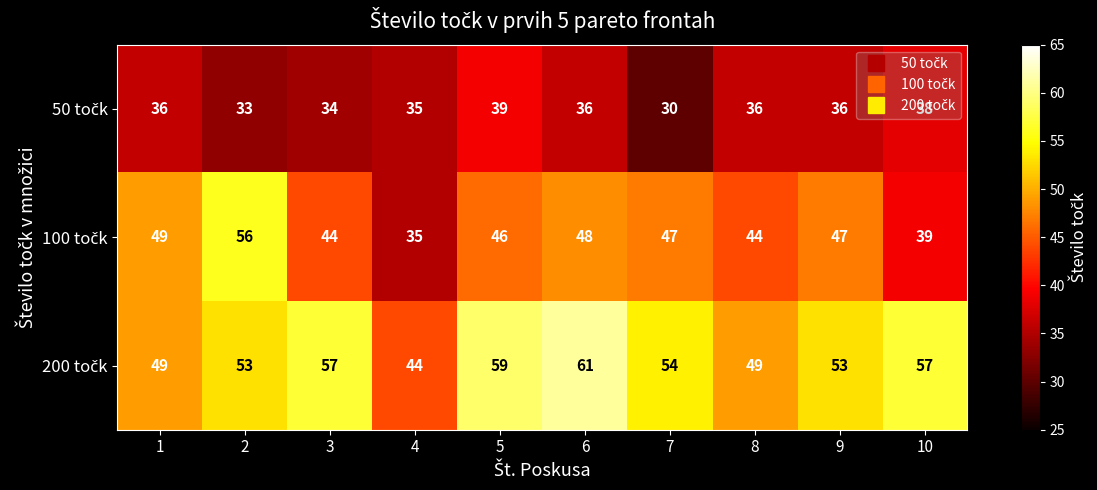

Which category has the lowest value across all series?

7